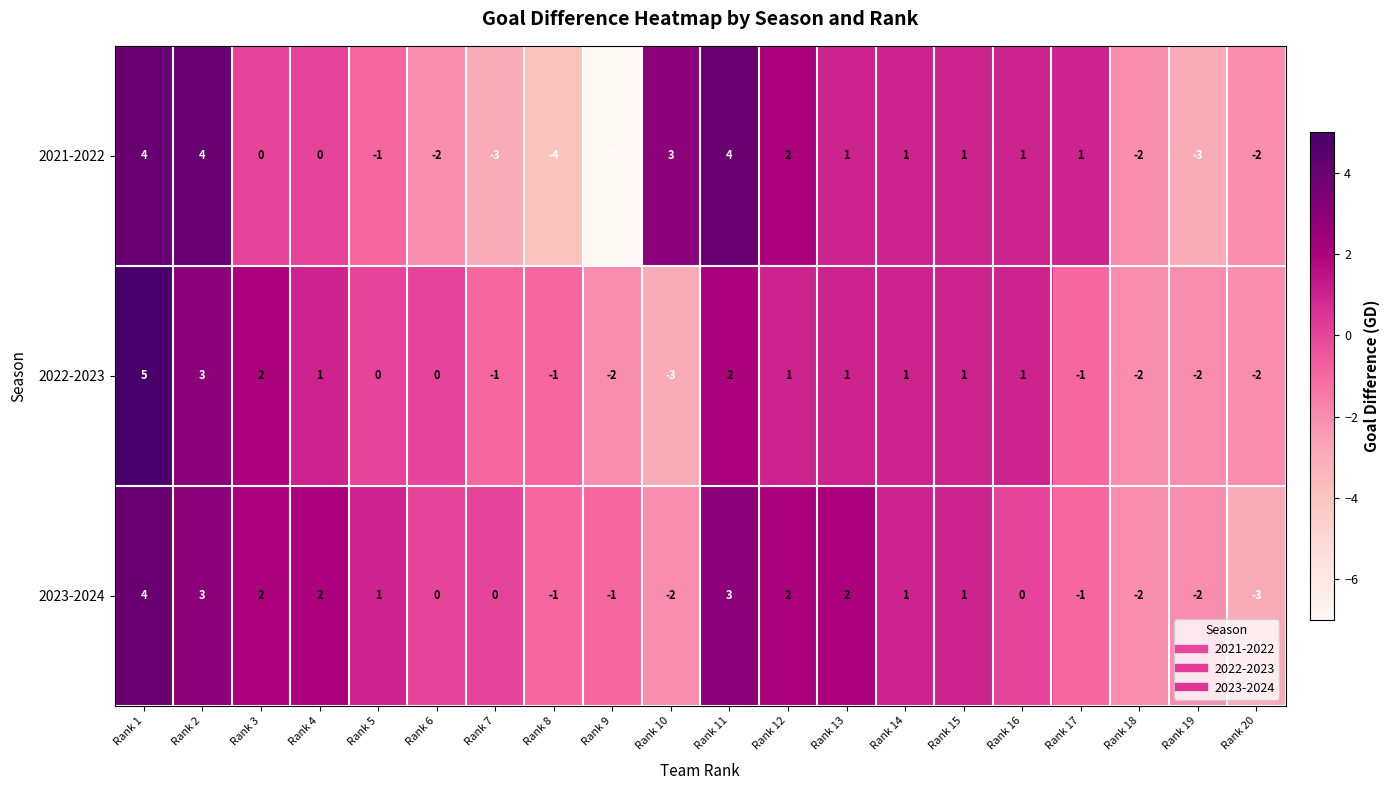

Rank the series by their average value, from highest to lowest.

2023-2024, 2022-2023, 2021-2022